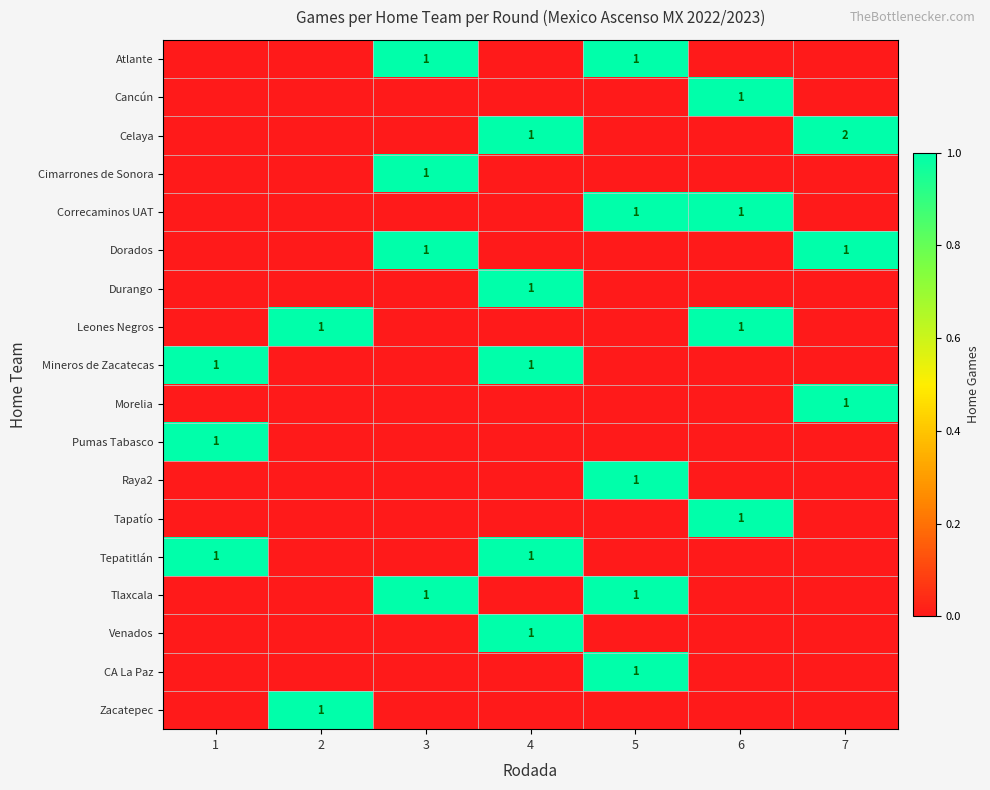

What is the spread (max minus min) of values at 6?

1